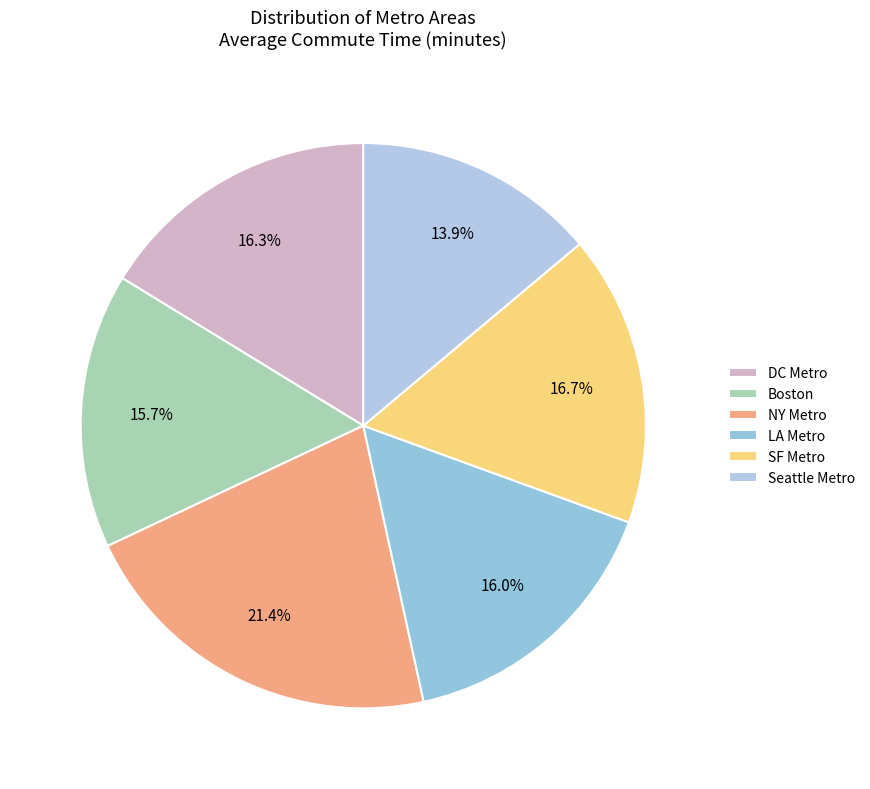

Which has a higher value, Boston or NY Metro?

NY Metro